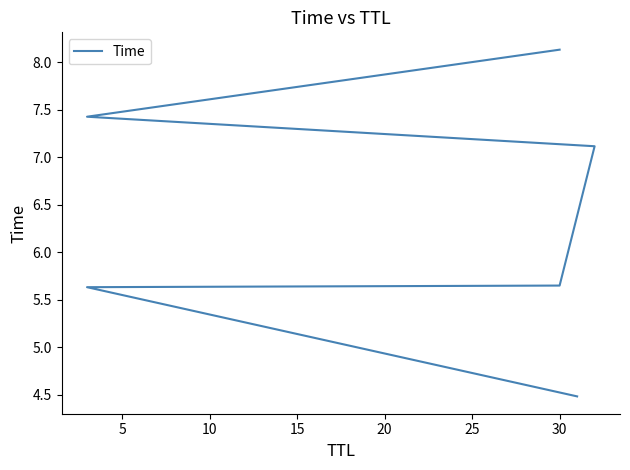

How many values are below 7?

3